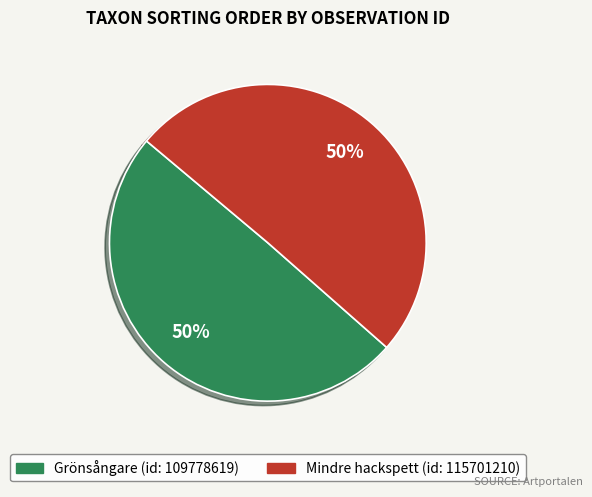

Count the number of slices in the pie.

2